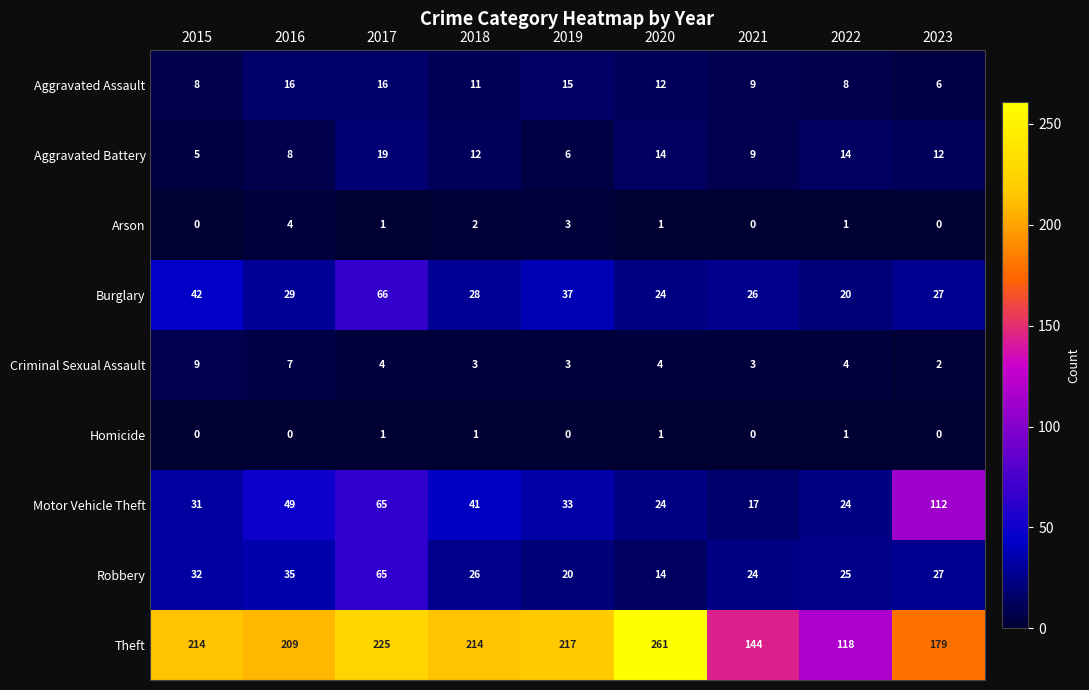

What is the difference between the maximum and second lowest values in the Criminal Sexual Assault series?

6